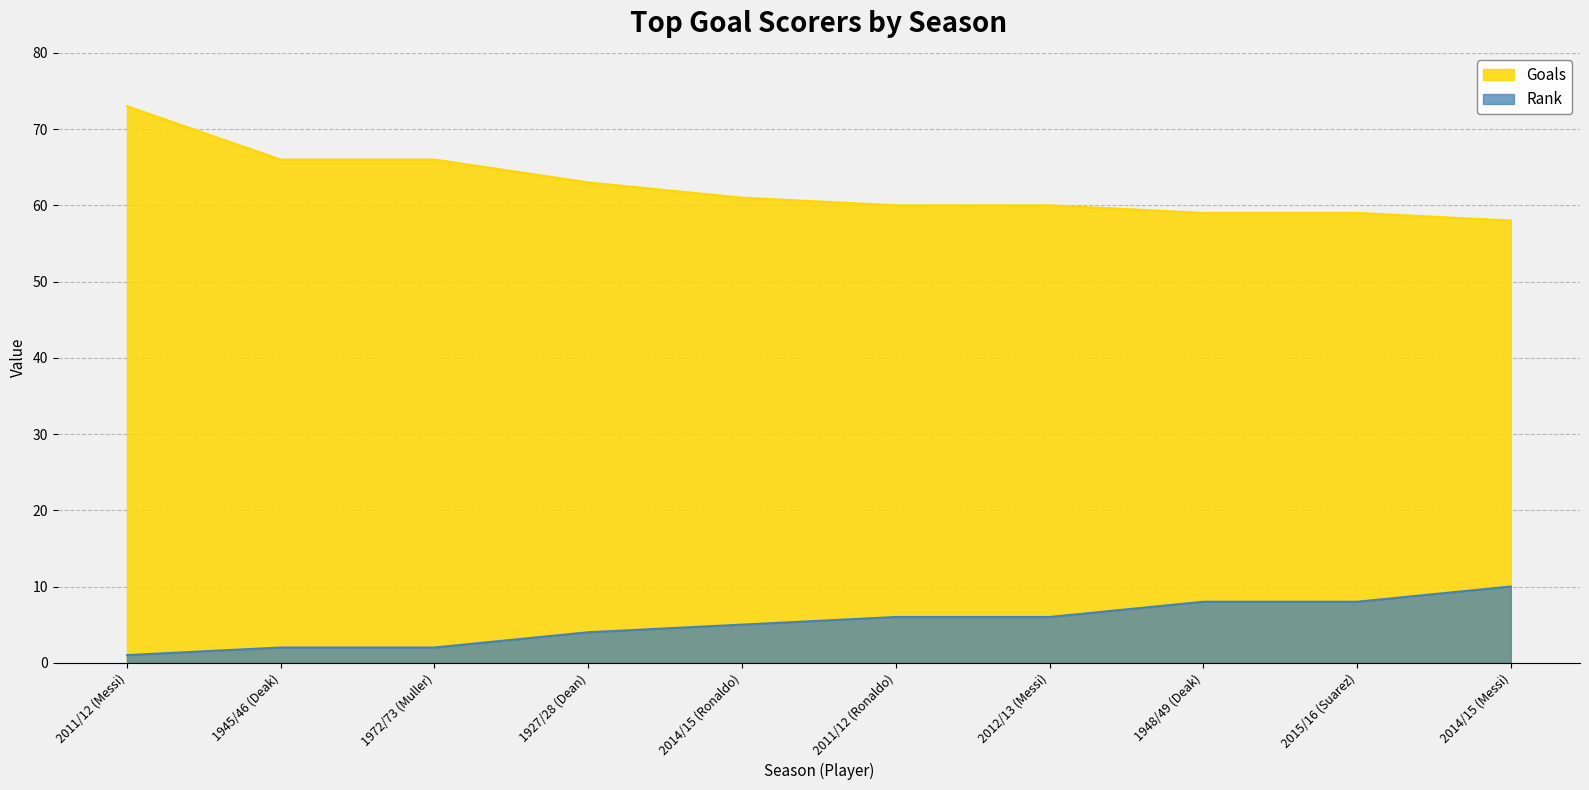

At how many categories does at least one series exceed 70?

1